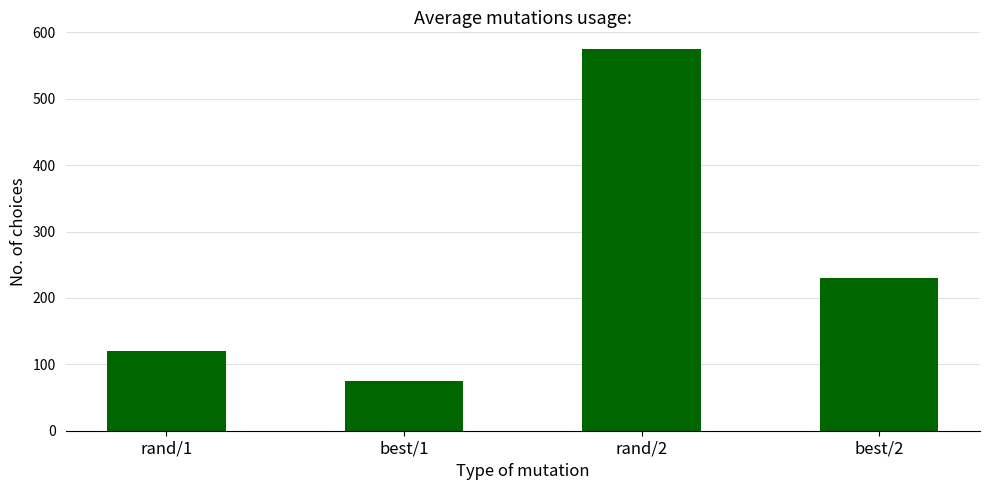

Is it true that the value at rand/1 is 120?

True